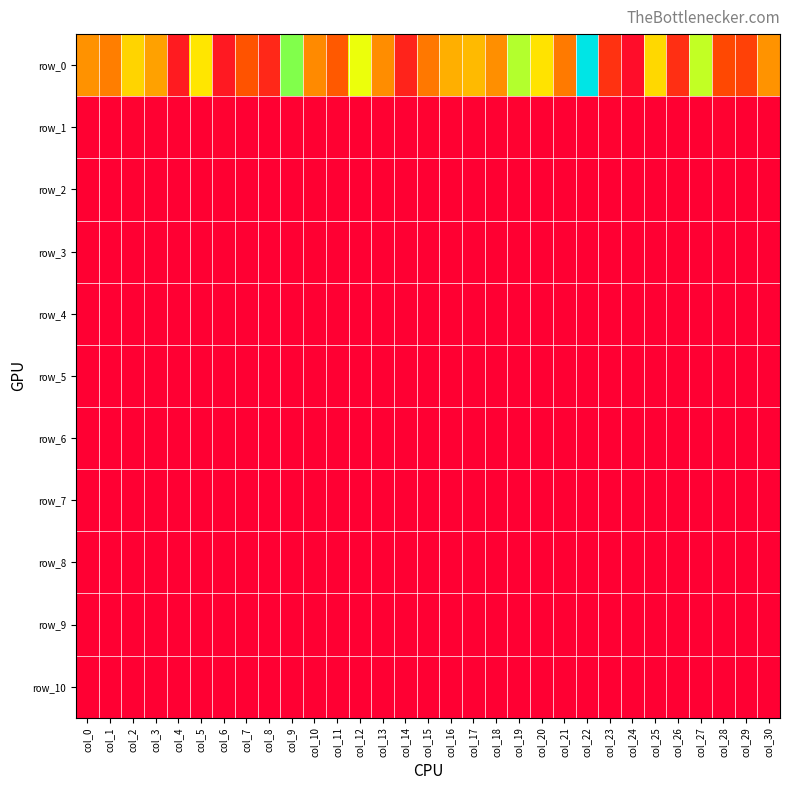

What is the minimum value shown in the chart?

16796.2